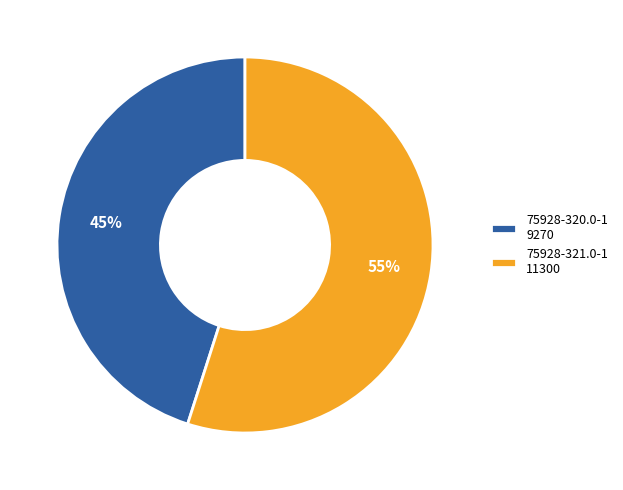

To the nearest percent, what percentage of the pie is 75928-321.0-1?

55%